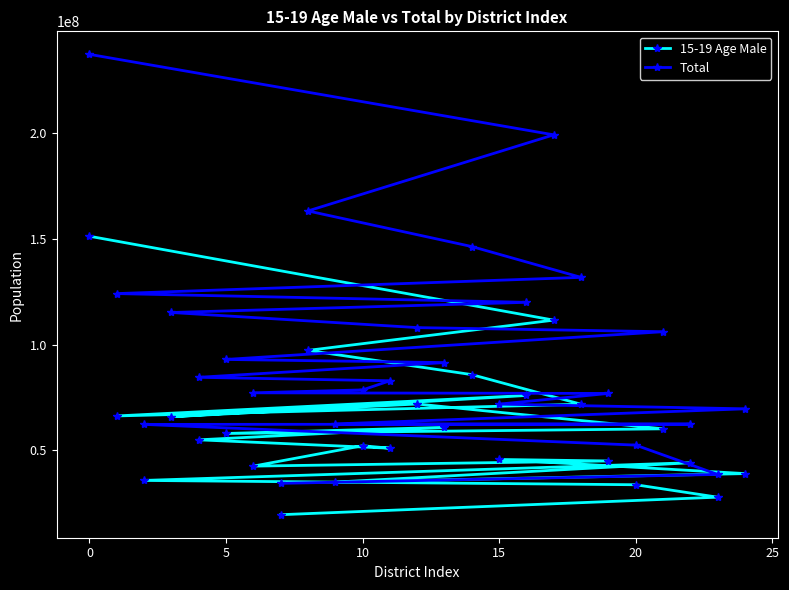

Which series has the largest range (max minus min)?

Total